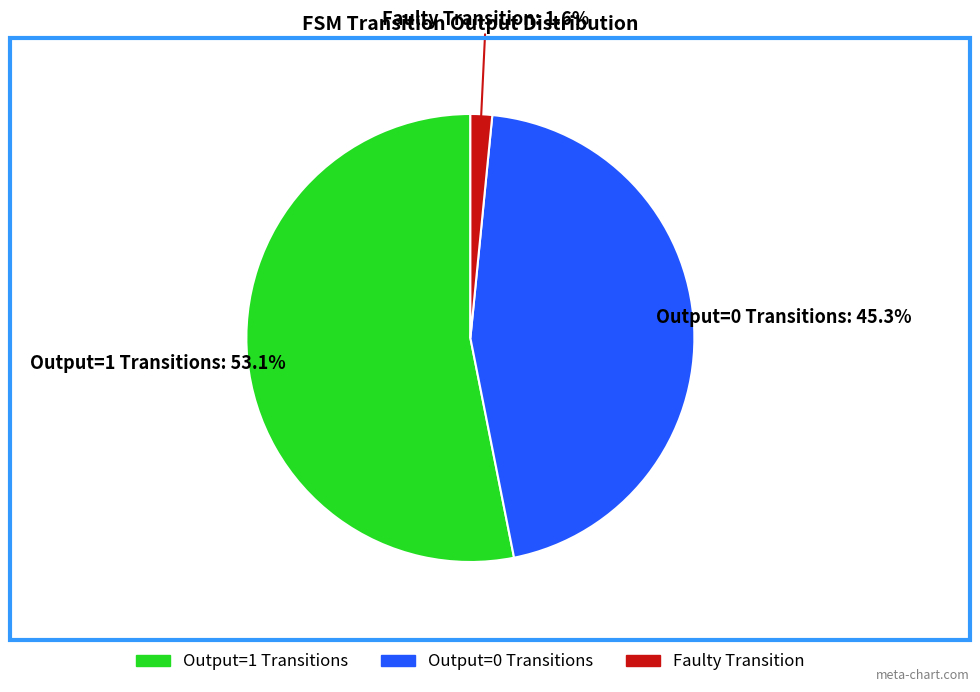

What is the total percentage of Faulty Transition and Output=0 Transitions?

46.9%